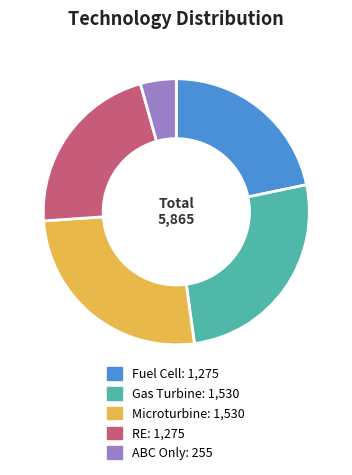

Which slice is the smallest?

ABC Only